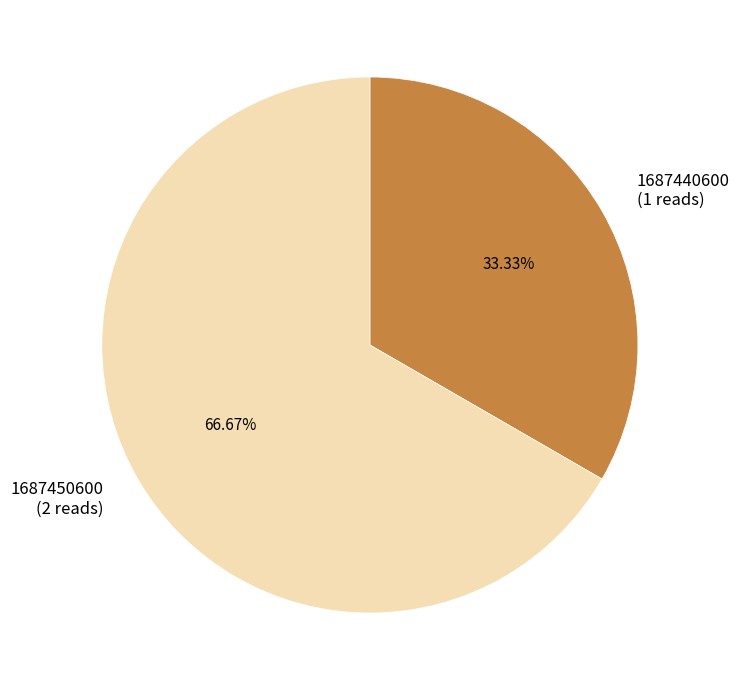

Between 1687440600 and 1687450600, which is larger?

1687450600